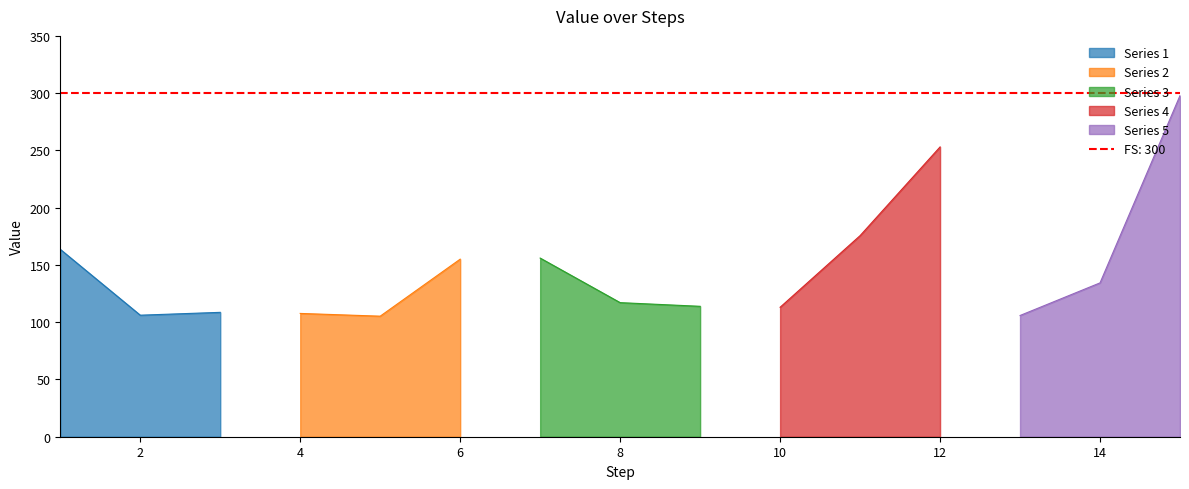

The chart shows a value of 105.9 at 13. True or false?

True